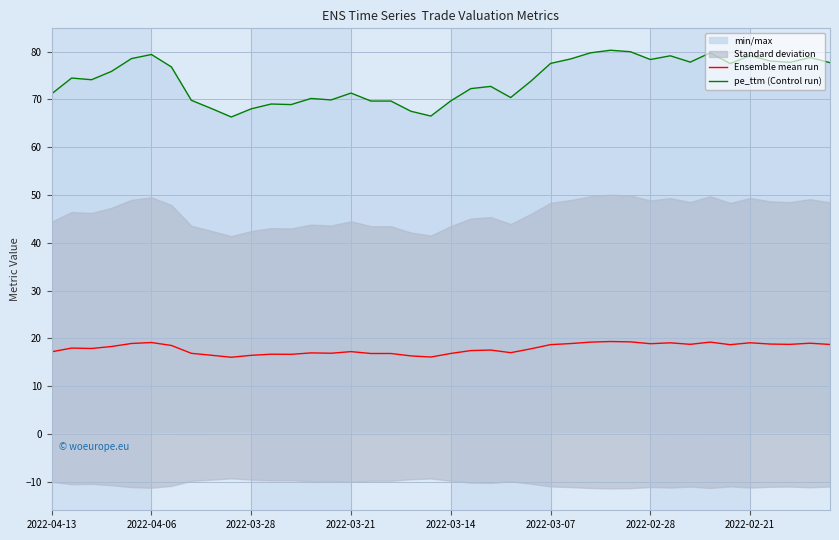

Rank the series by their average value, from lowest to highest.

Ensemble mean run, pe_ttm (Control run)